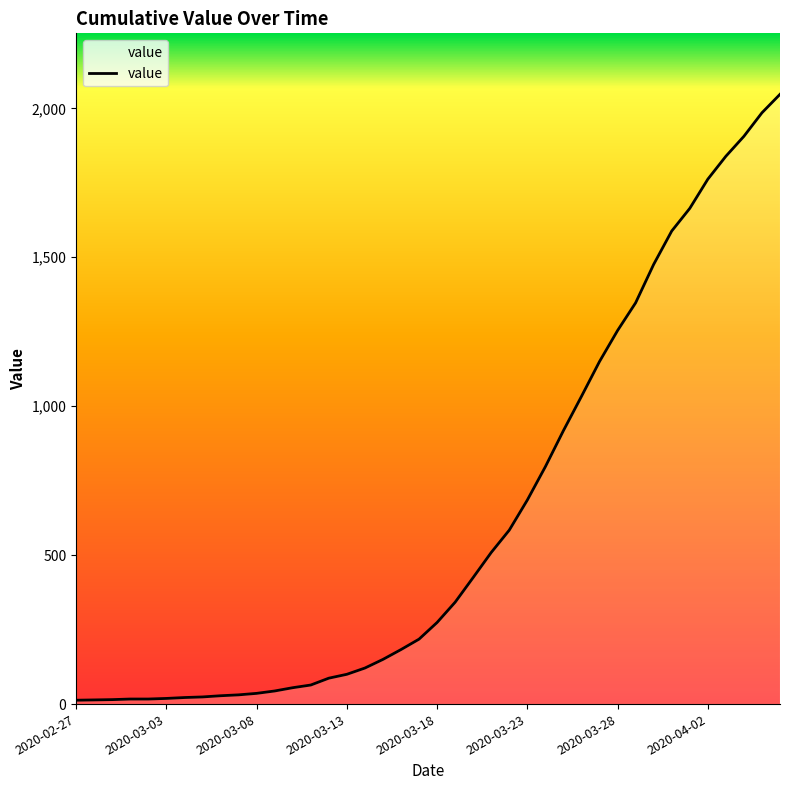

What is the value of the 1st point from the left?

13